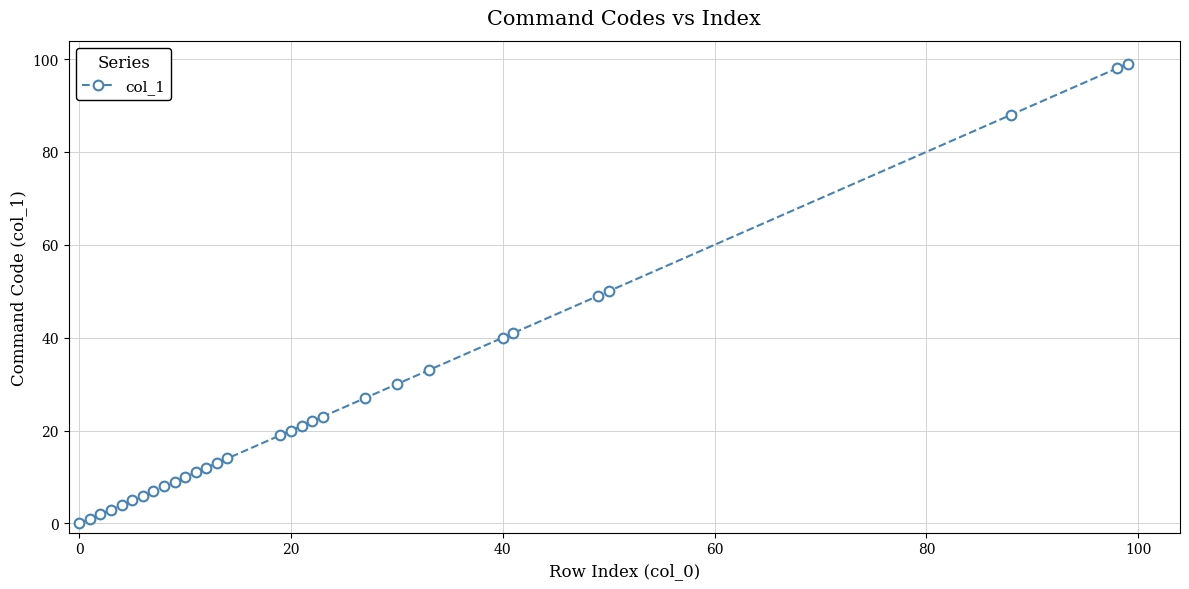

What is the average value?

26